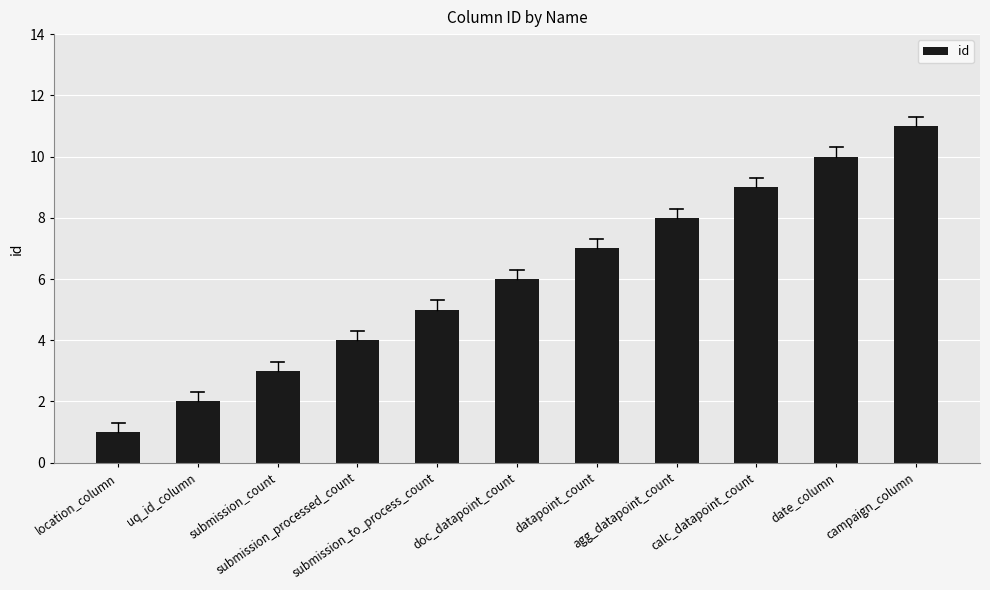

Rank the categories by value from highest to lowest.

campaign_column, date_column, calc_datapoint_count, agg_datapoint_count, datapoint_count, doc_datapoint_count, submission_to_process_count, submission_processed_count, submission_count, uq_id_column, location_column